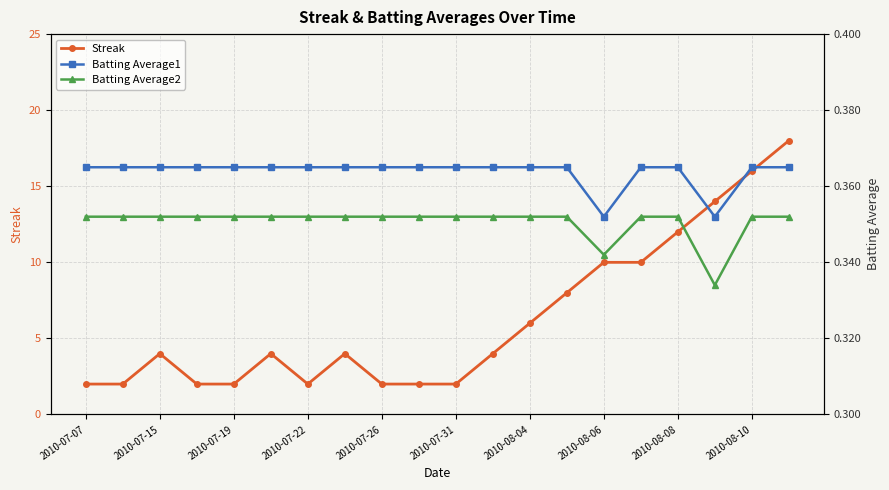

At which label does Batting Average1 reach its peak?

2010-07-07